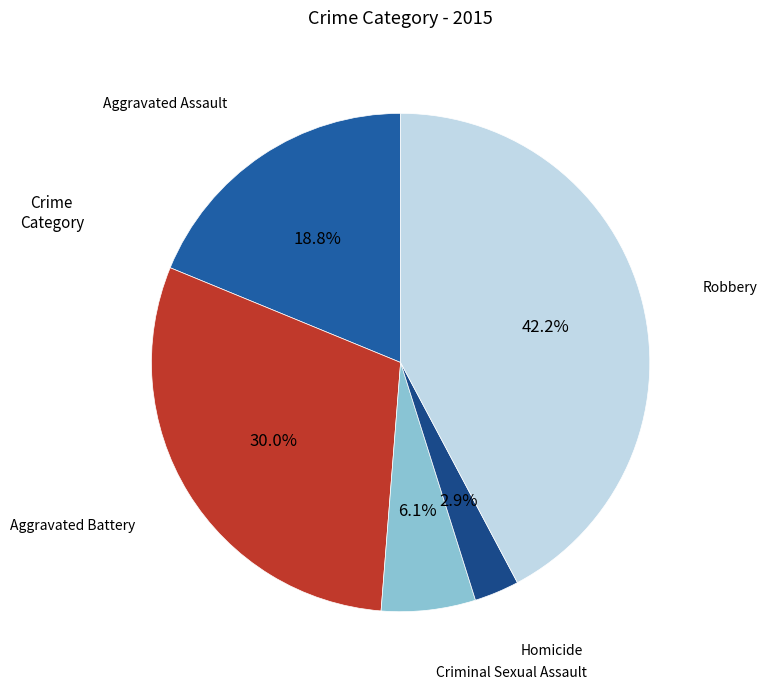

How many slices are in this pie chart?

5